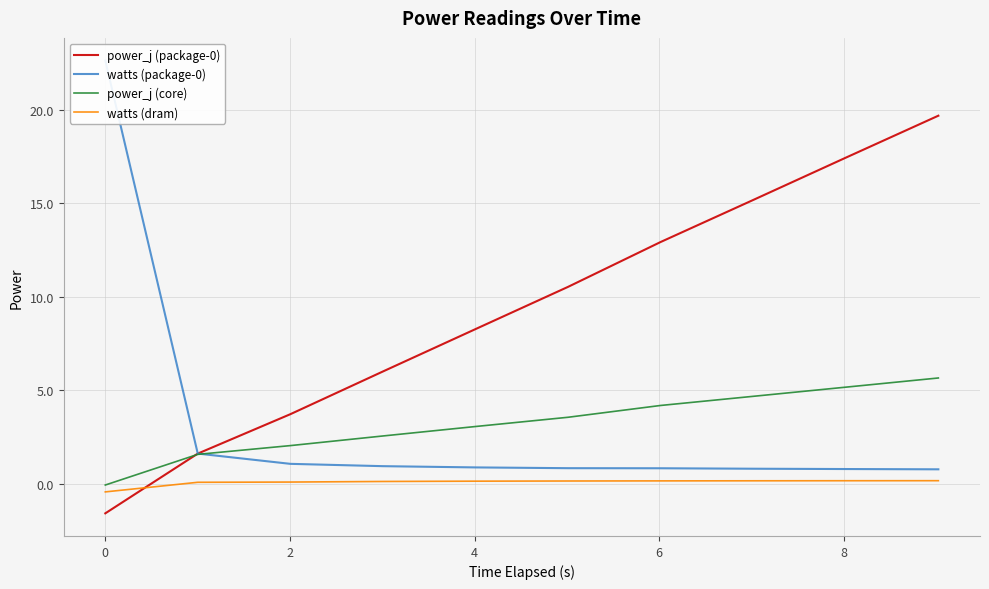

What is the highest value of the power_j (package-0) series?

19.7